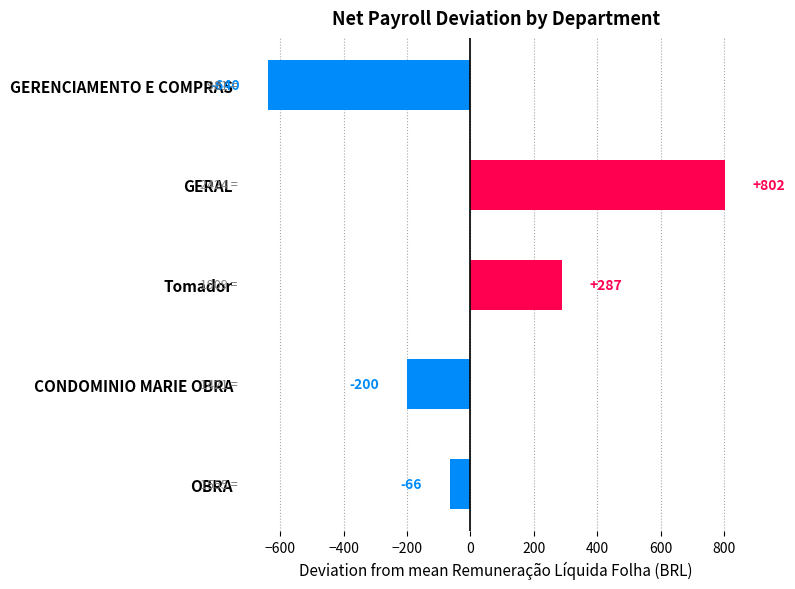

List the labels in order of value, largest first.

GERAL, Tomador, OBRA, CONDOMINIO MARIE OBRA, GERENCIAMENTO E COMPRAS